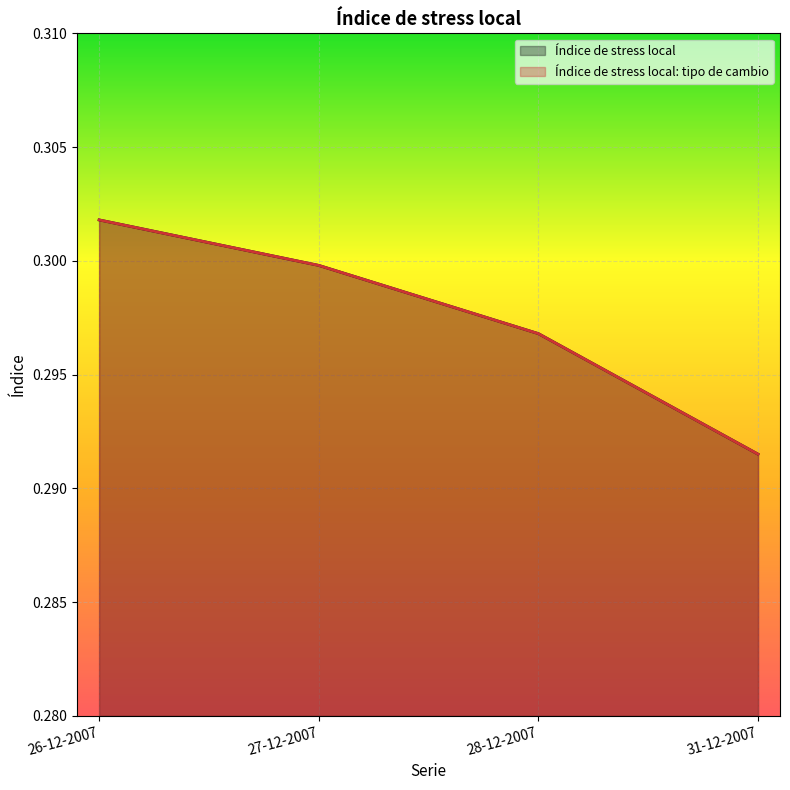

What is the label of the 4th point from the left?

31-12-2007